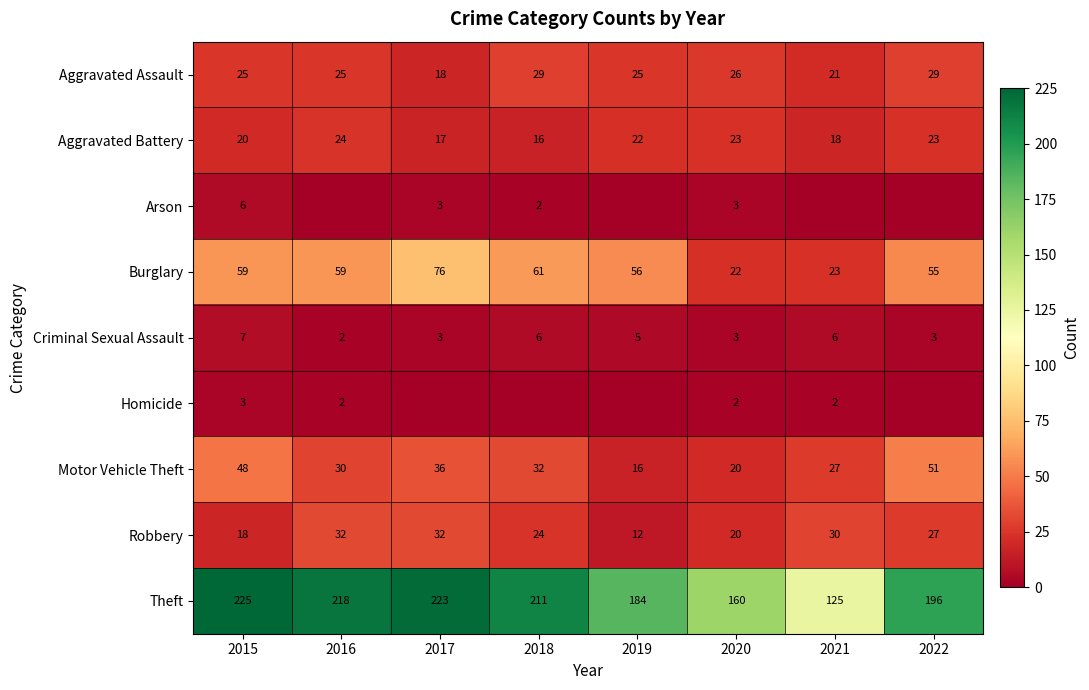

What is the total value across all series at 2020?

279